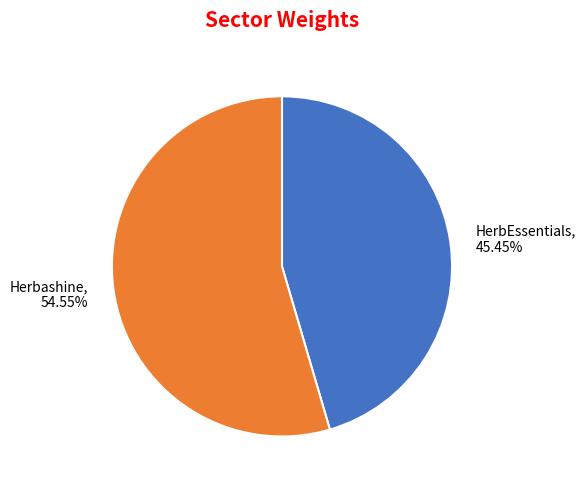

Is there any slice that represents more than half of the pie?

Yes